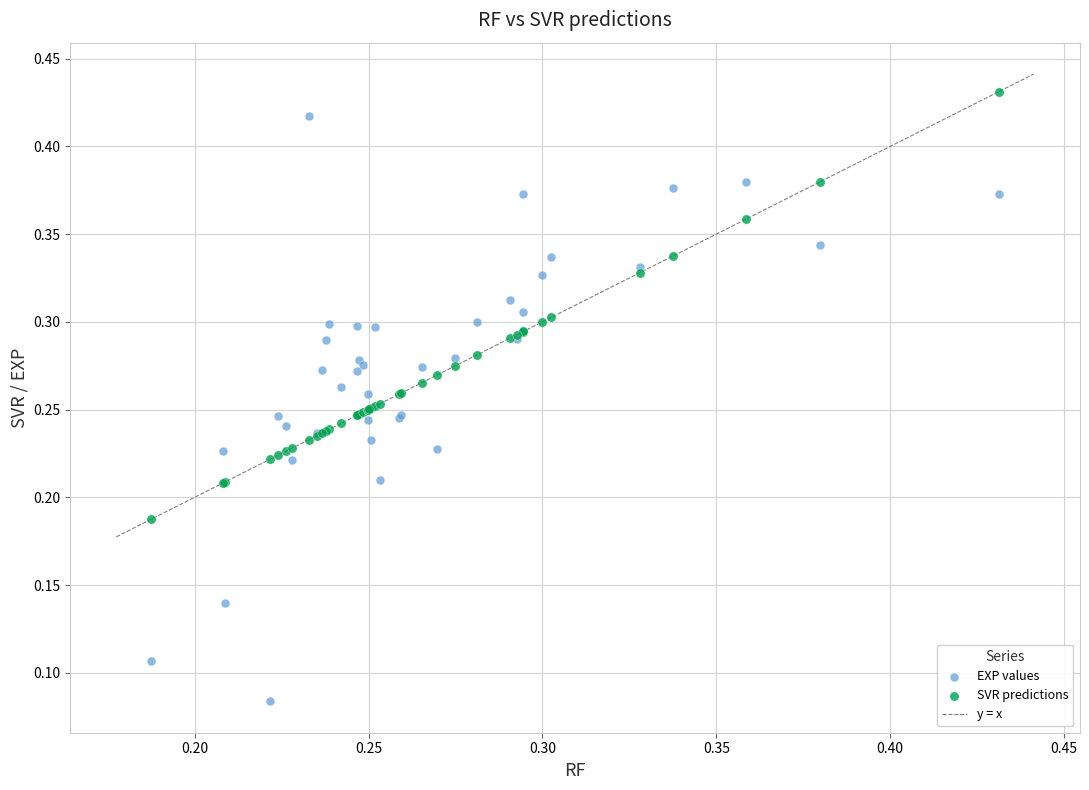

Which series contains the lowest Y value?

EXP values